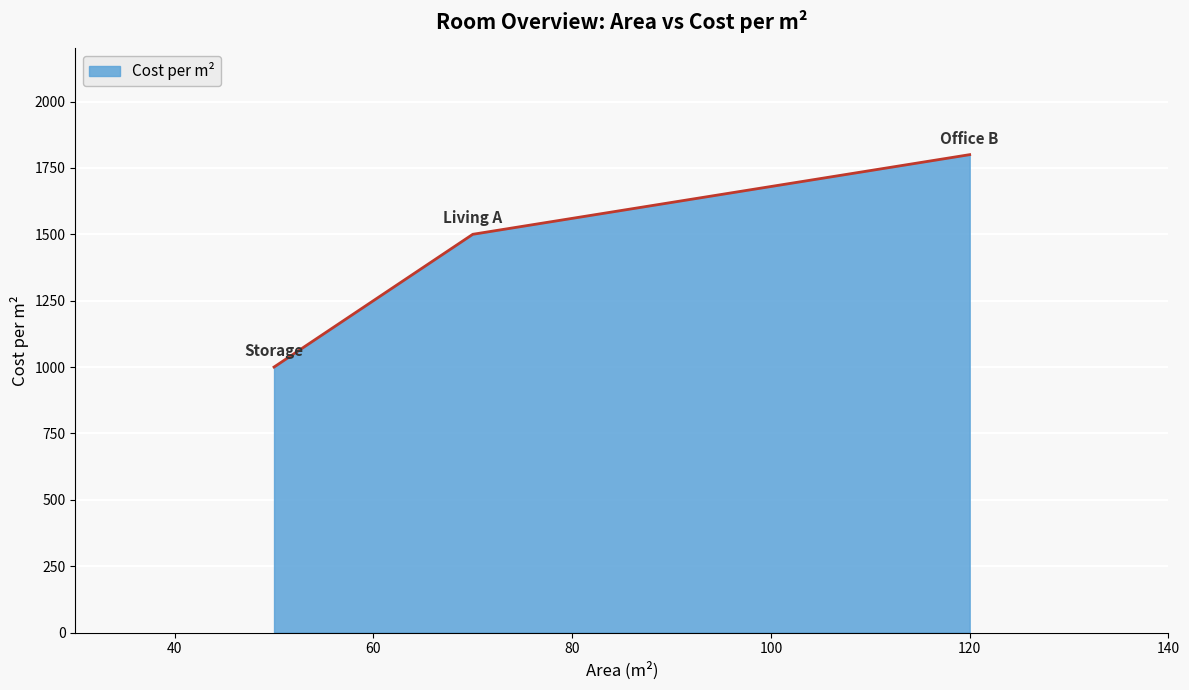

How many values are below 1500?

1